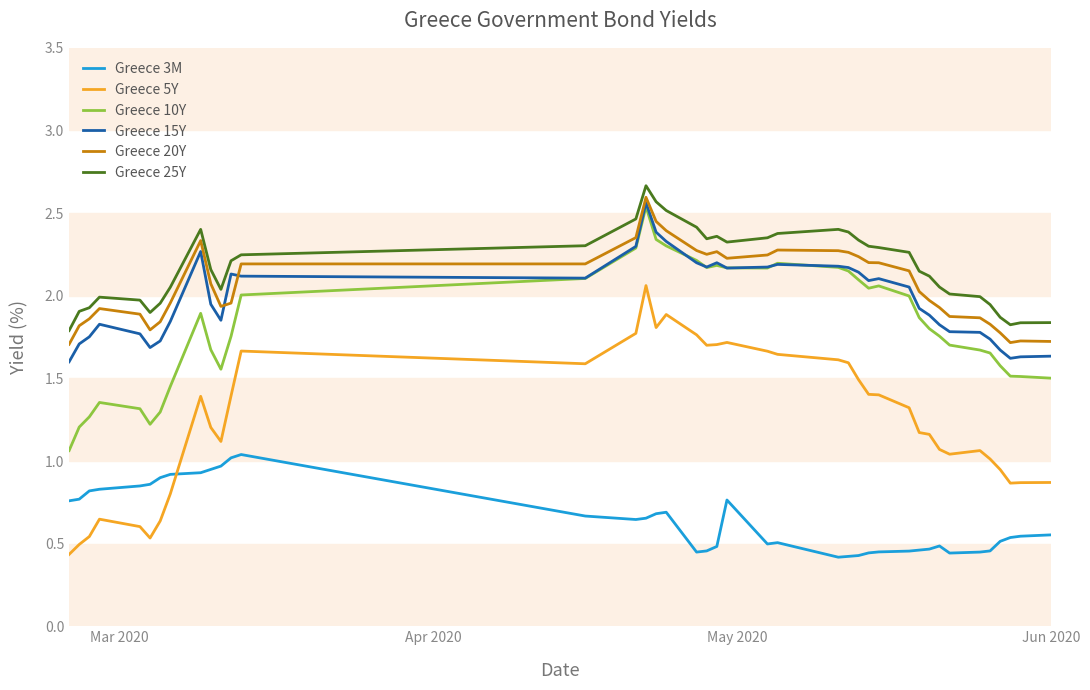

Does the chart have visible grid lines?

No